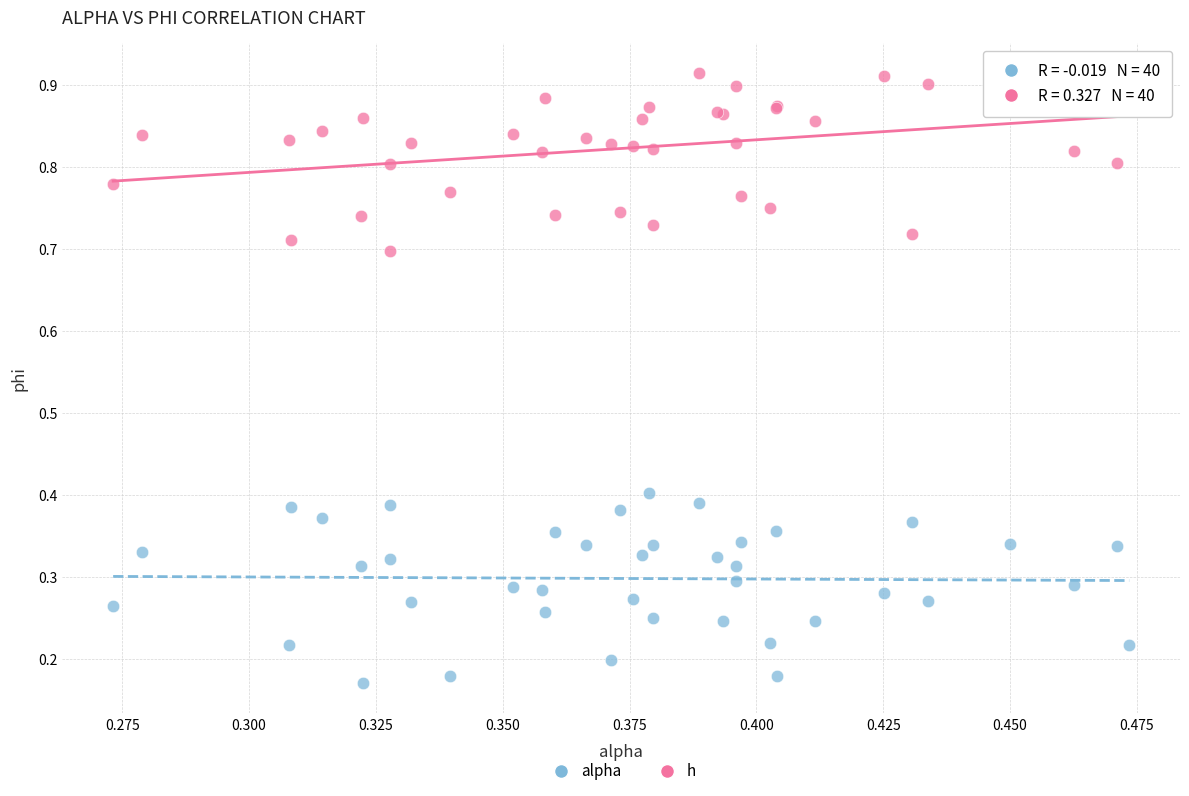

Which series contains the lowest Y value?

alpha